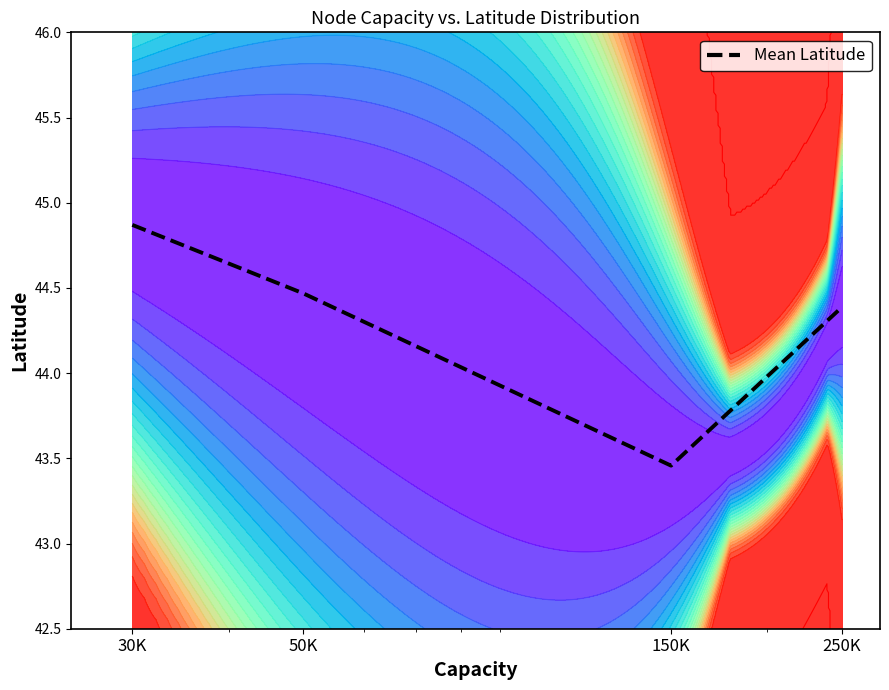

What is the difference between the maximum and minimum values?

1.4